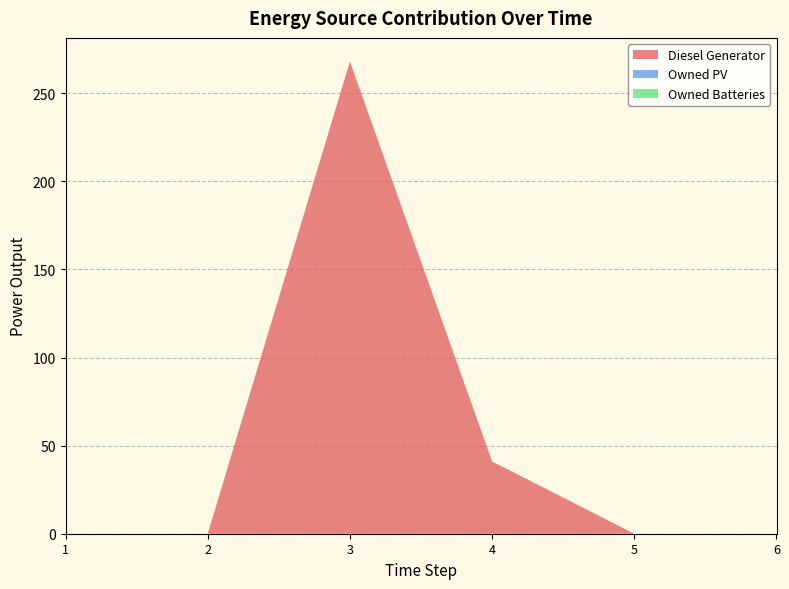

Reading left to right, what are all the values shown in this chart?

Diesel Generator: 1=0	2=0	3=268	4=41	5=0	6=0
Owned PV: 1=0	2=0	3=0	4=0	5=0	6=0
Owned Batteries: 1=0	2=0	3=0	4=0	5=0	6=0